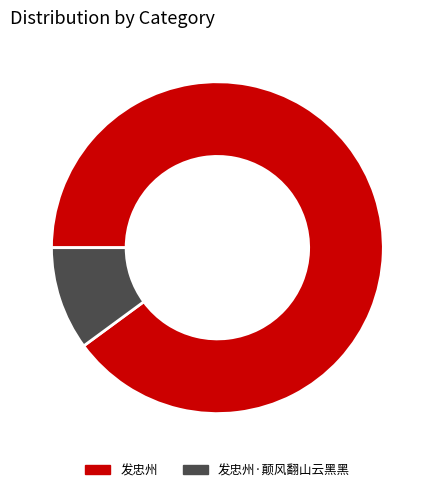

True or false: 发忠州·颠风翻山云黑黑 accounts for 24% of the total.

False